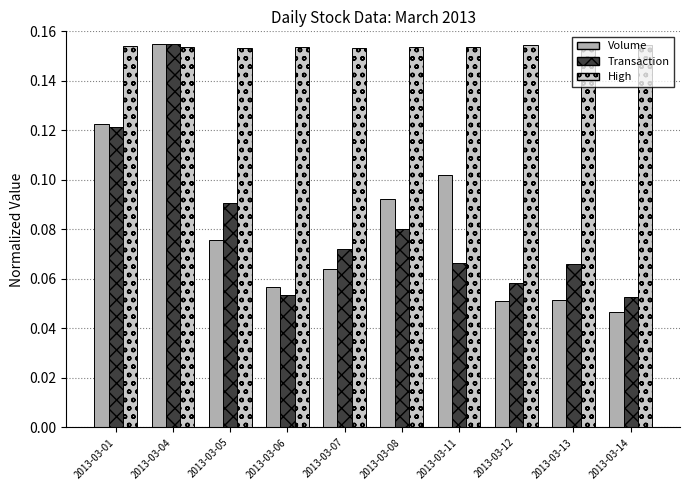

Is it true that High equals 0.0 at 2013-03-01?

False